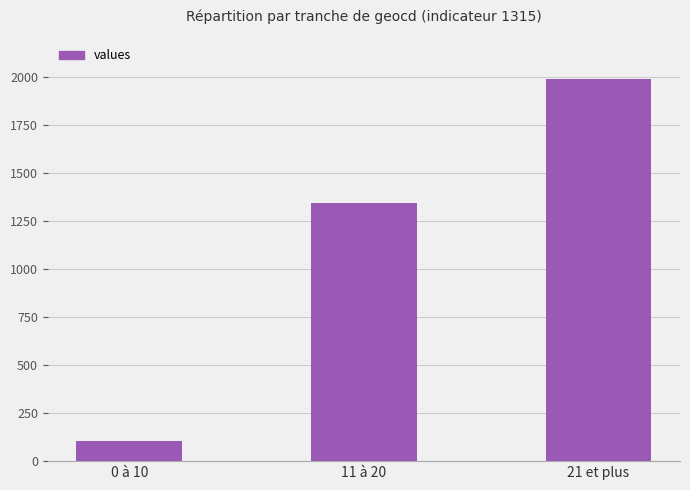

Rank the categories by value from highest to lowest.

21 et plus, 11 à 20, 0 à 10